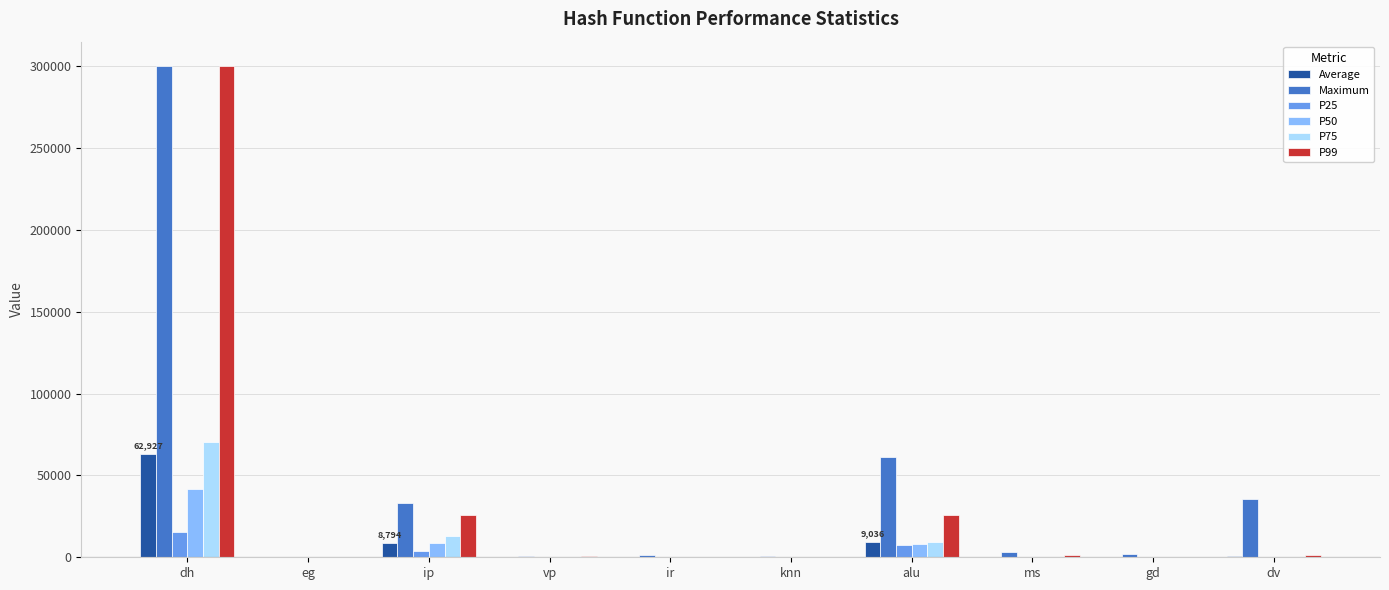

At which label is Maximum closest to 150099?

alu